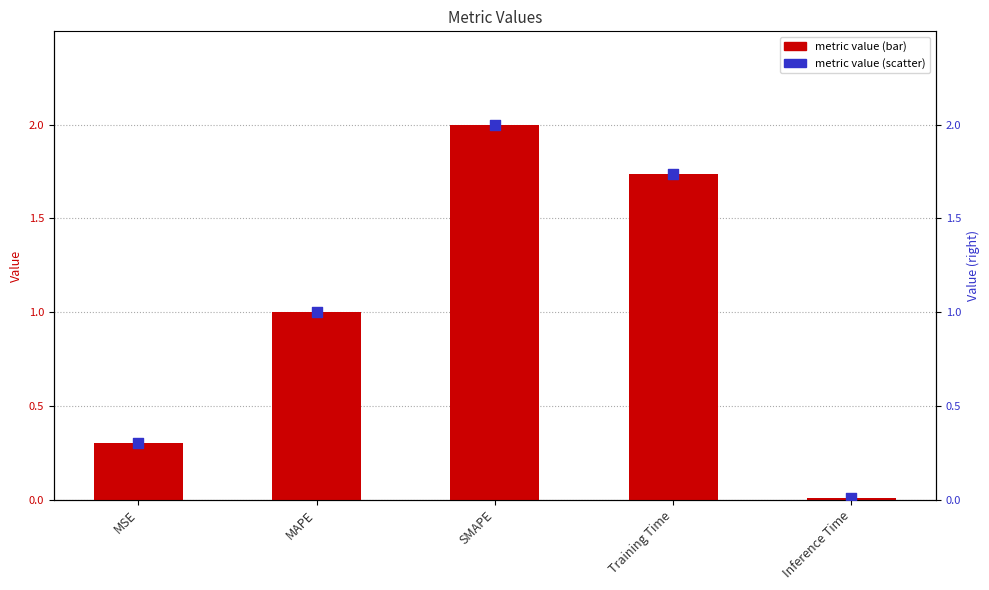

At how many categories does at least one series exceed 1?

2